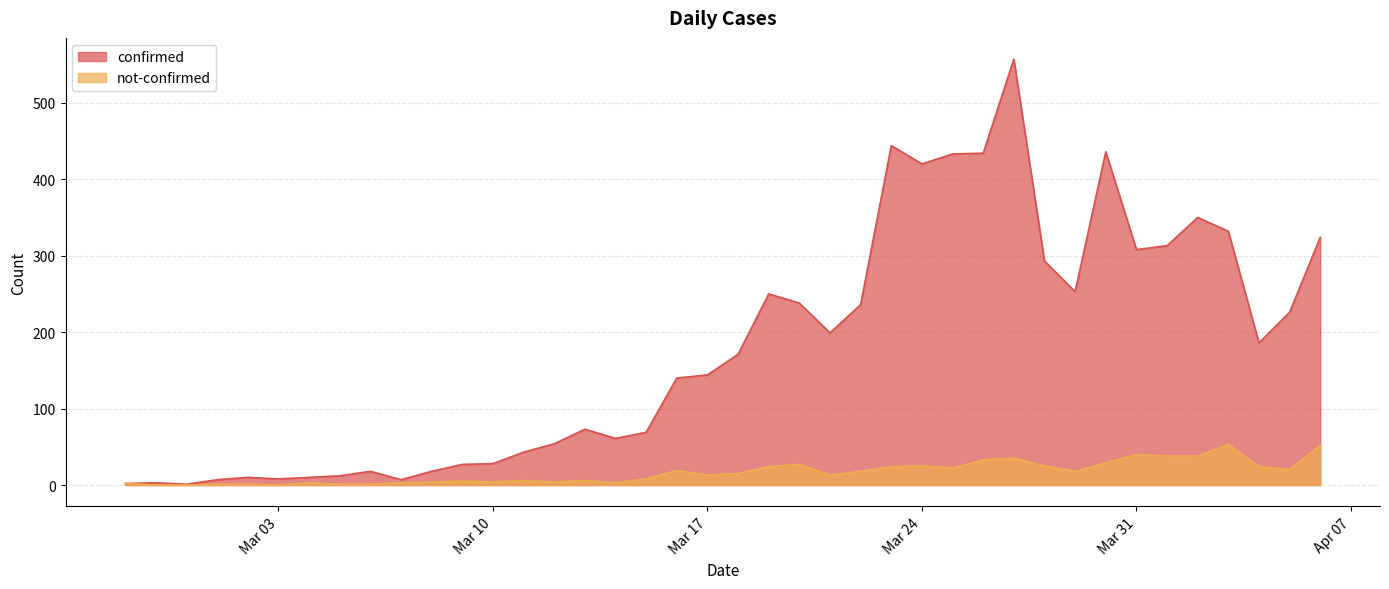

Is it true that not-confirmed equals 53 at 2020-04-03?

True